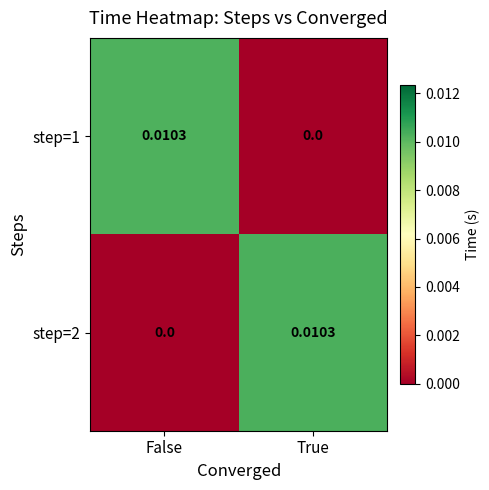

Rank the categories by step=2 value from highest to lowest.

True, False